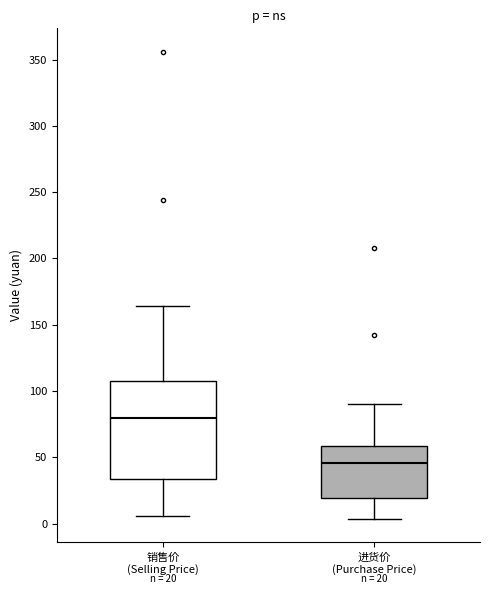

Which box's median line is the lowest?

进货价 (Purchase Price)